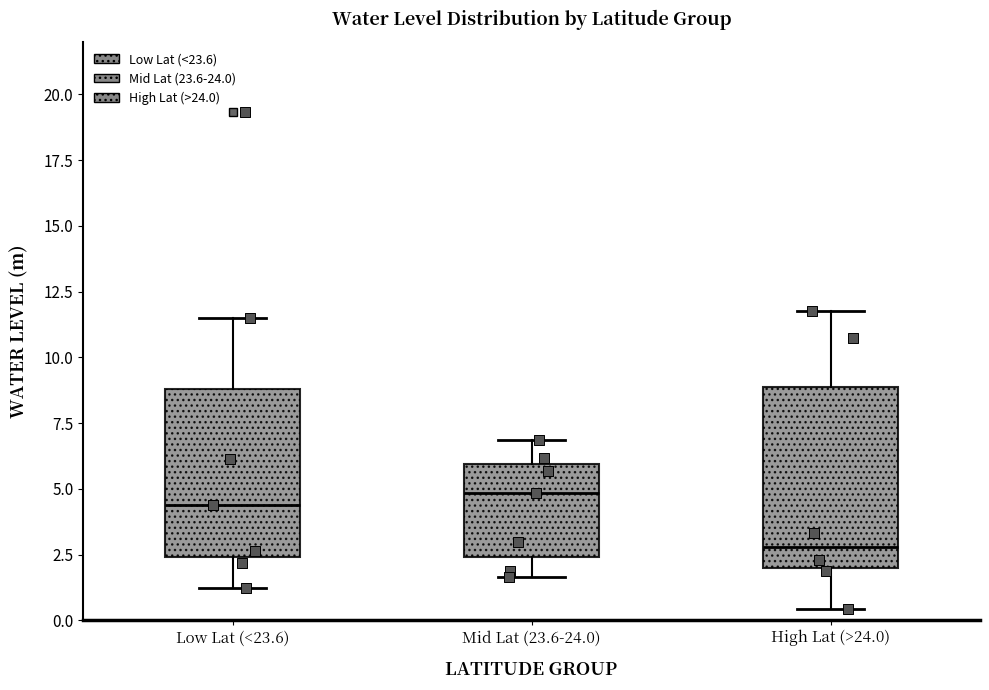

Which box is the tallest, from its lower edge to its upper edge?

High Lat (>24.0)